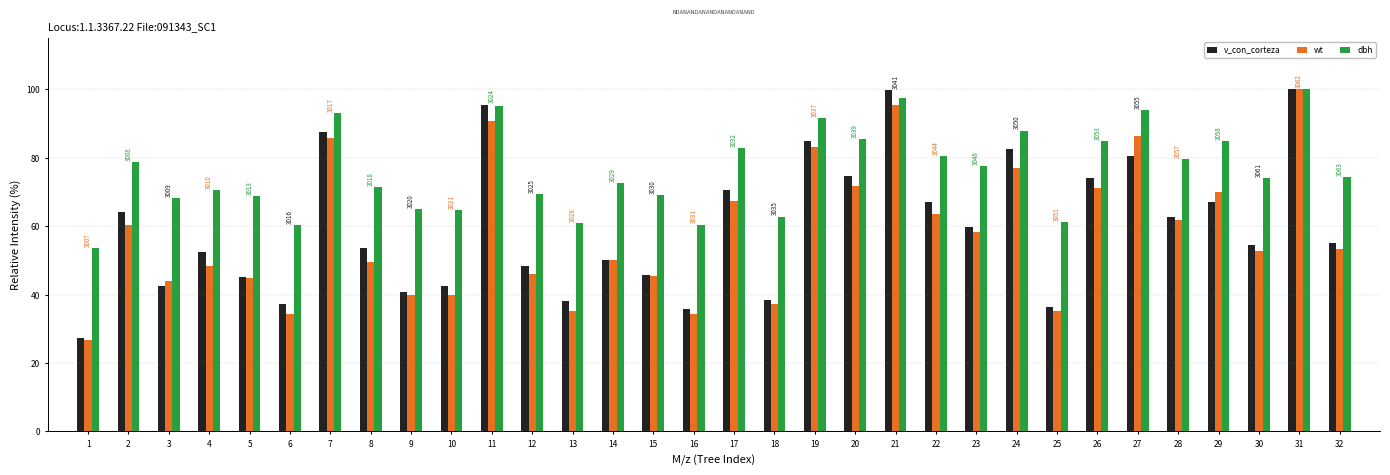

What is the spread (max minus min) of values at 28?

18.0